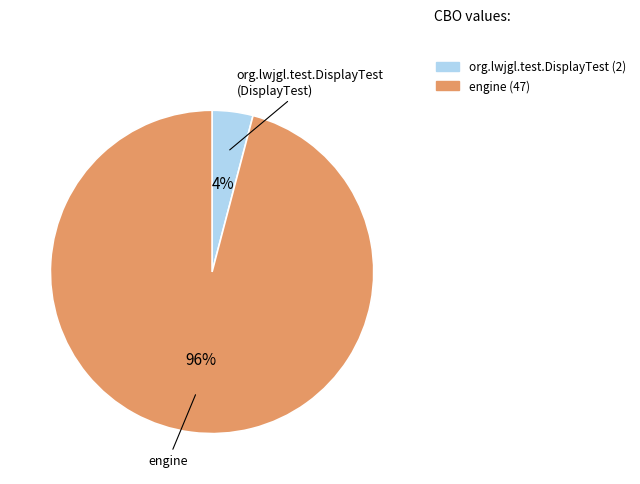

What percentage is the engine slice, to the nearest percent?

96%